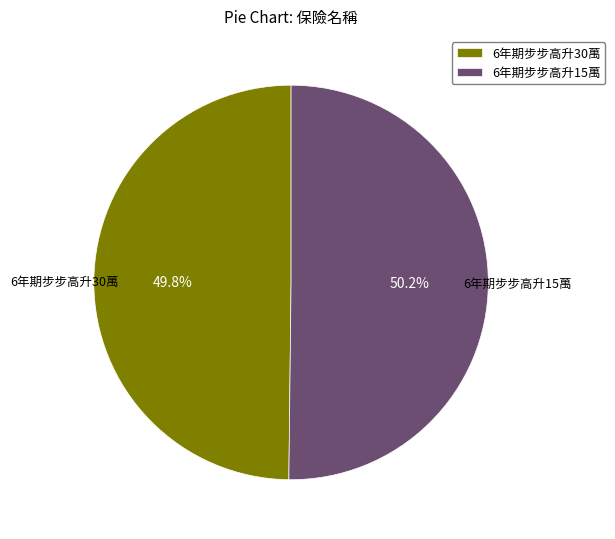

What is the ratio of the value at 6年期步步高升15萬 to the value at 6年期步步高升30萬?

1.0